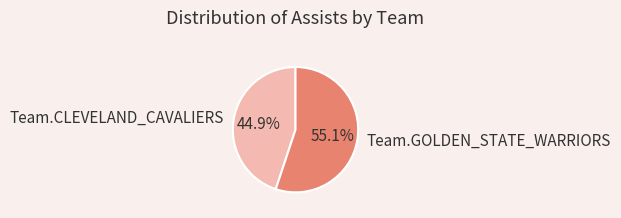

Which category has the smallest portion of the pie?

Team.CLEVELAND_CAVALIERS